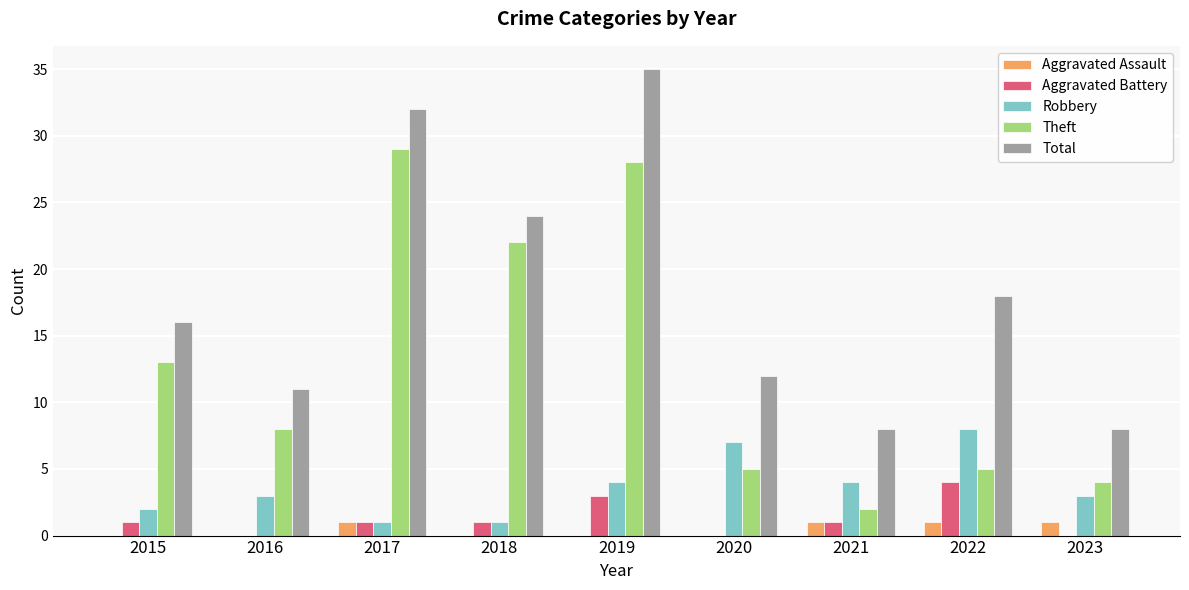

What is the spread (max minus min) of values at 2019?

35